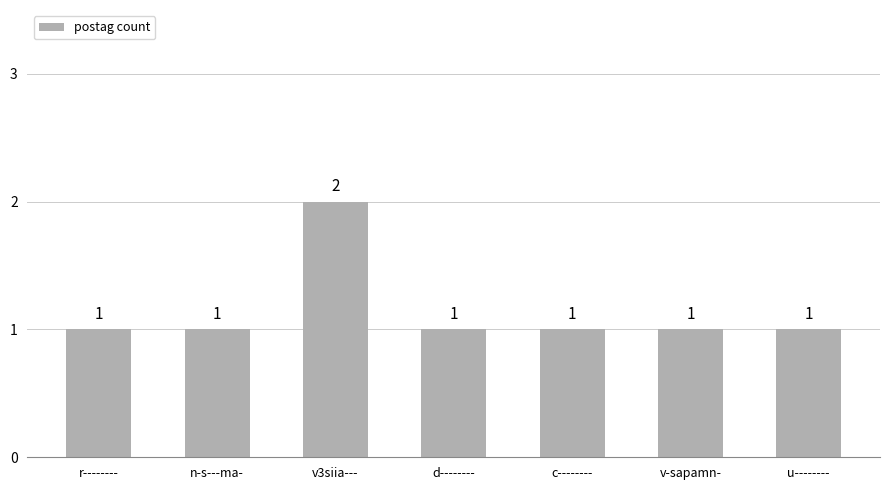

How many data points does each series have?

7